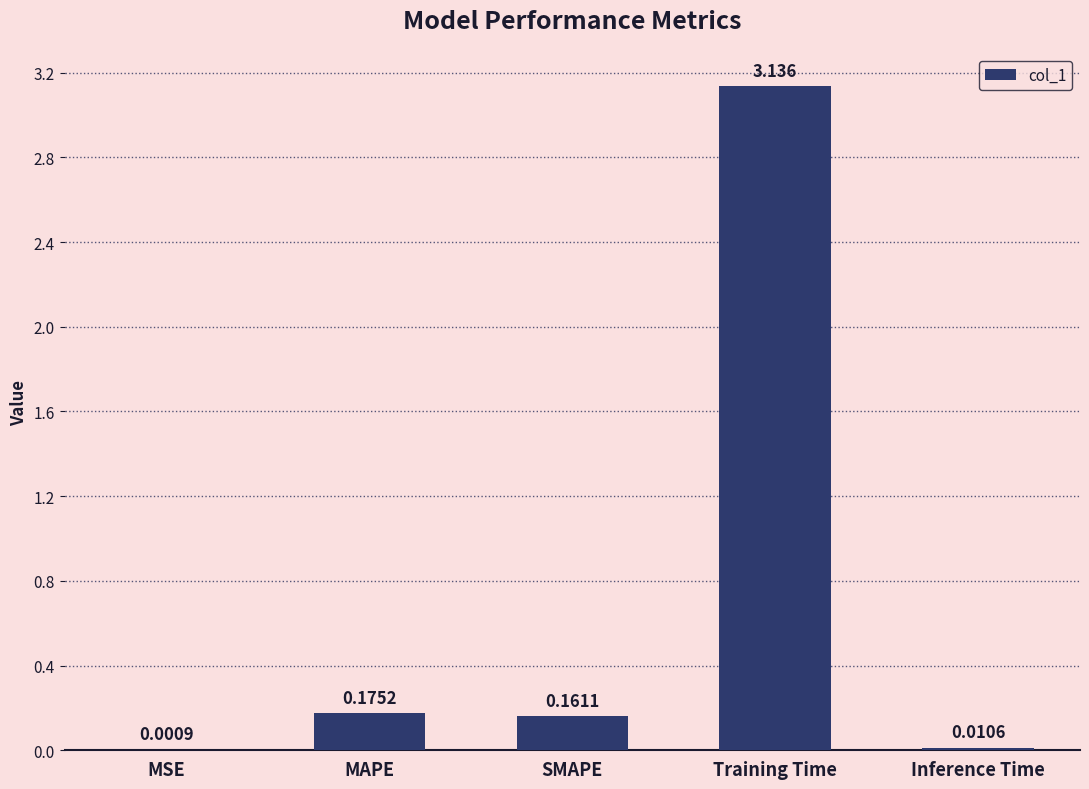

Are the bars grouped side by side (vs. stacked)?

No